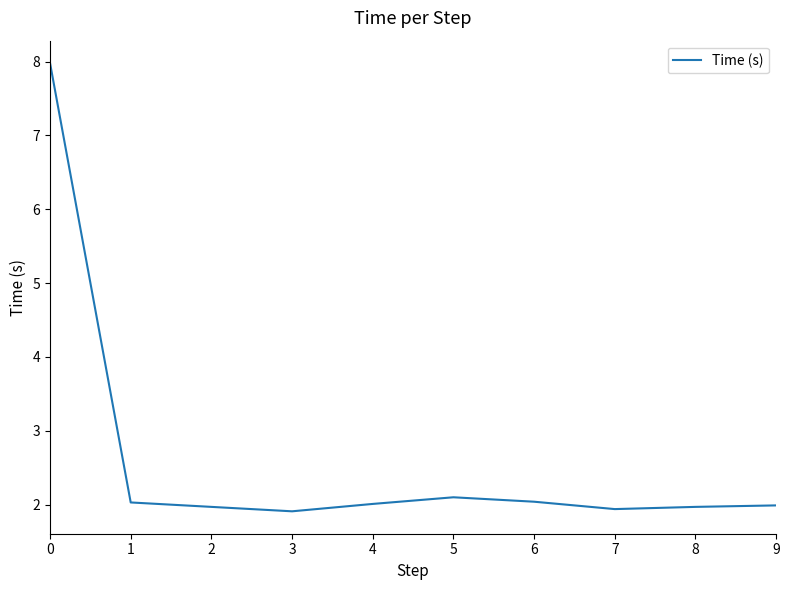

Is this an area chart (filled region under the line)?

No